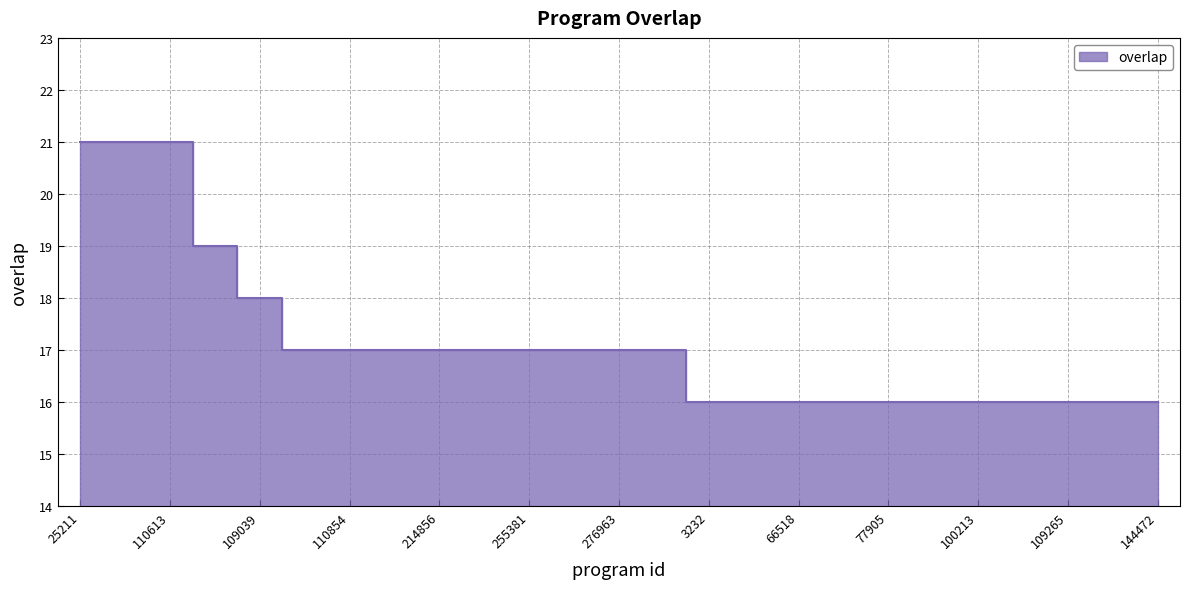

The value at 100404 is 16. True or false?

True